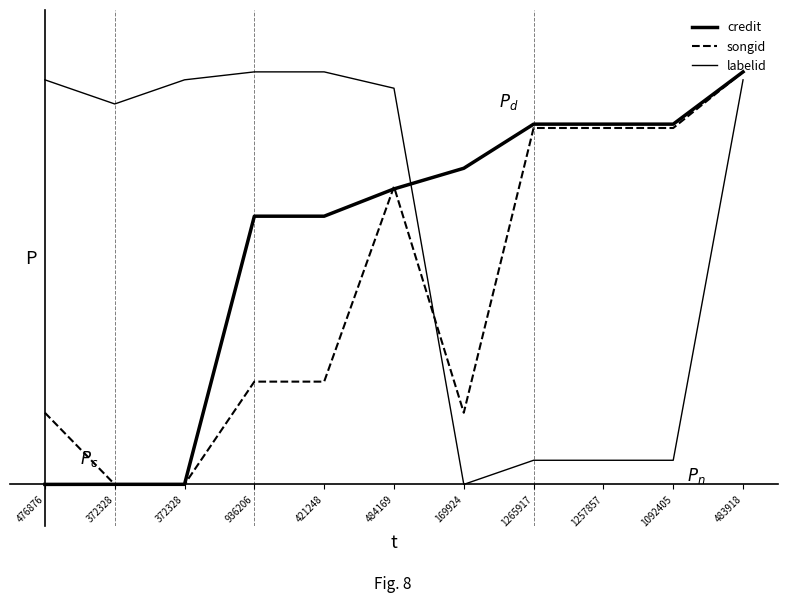

Does the chart have visible grid lines?

No